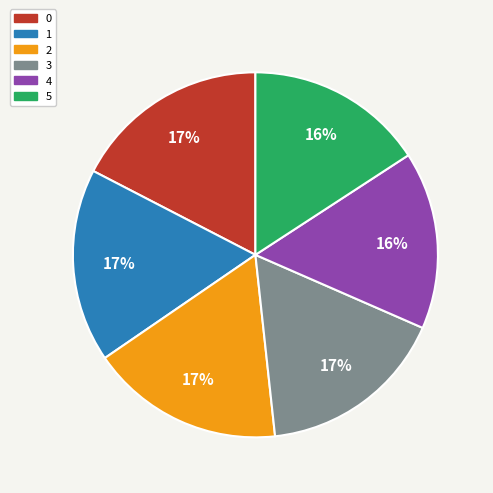

What percentage is the 0 slice, to the nearest percent?

17%